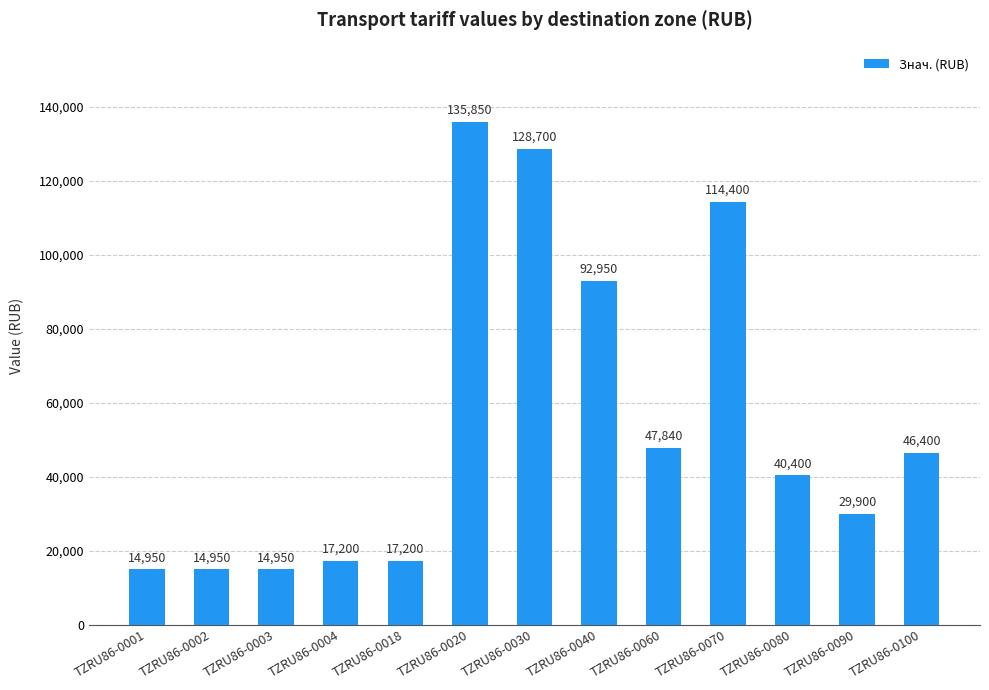

The value at TZRU86-0030 is 34722. True or false?

False